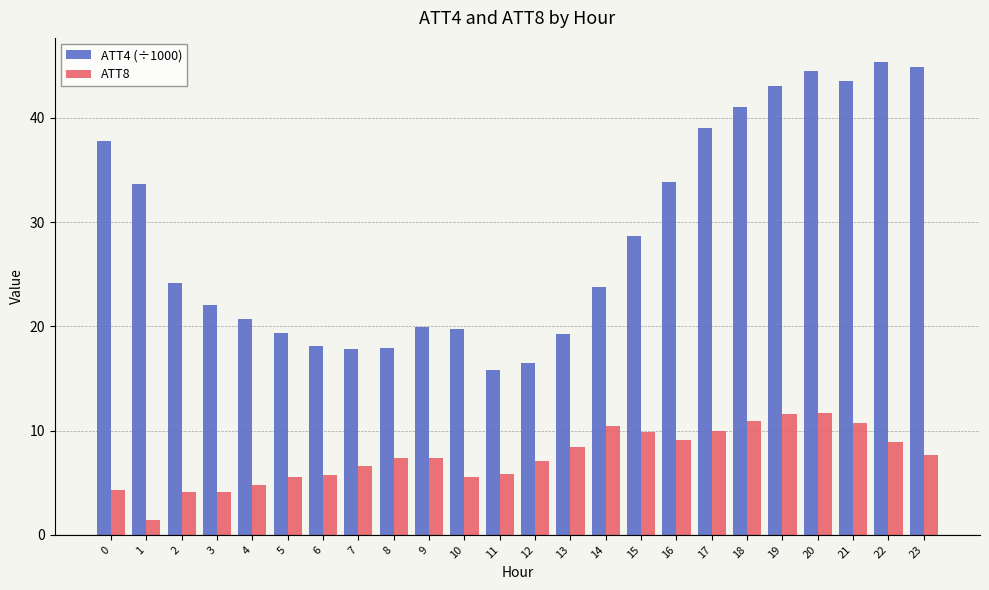

List the series in order of their overall mean, highest first.

ATT4 (÷1000), ATT8